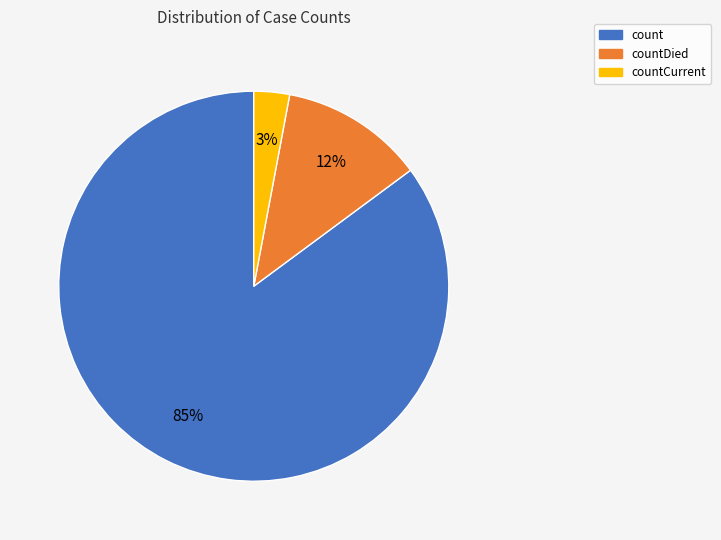

How many slices are in this pie chart?

3